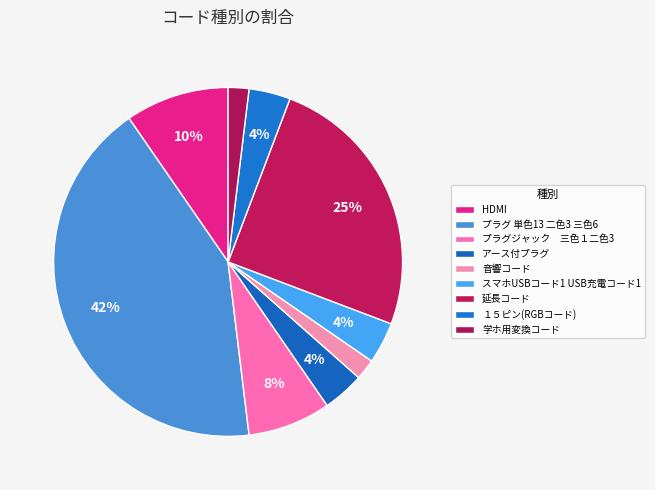

To the nearest percent, what portion does 延長コード represent?

25%